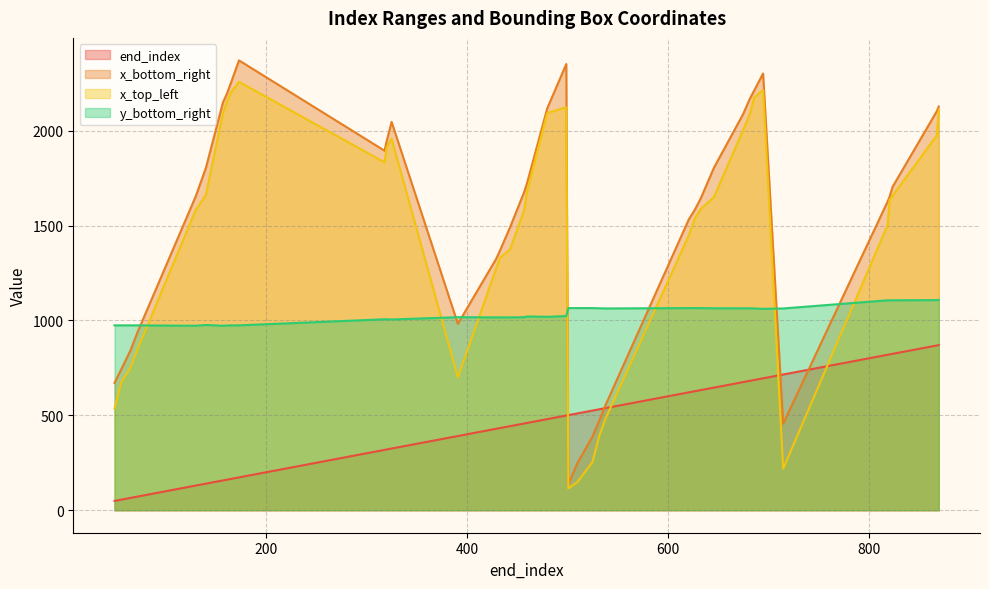

The x_bottom_right series shows 1803 at 140. True or false?

True